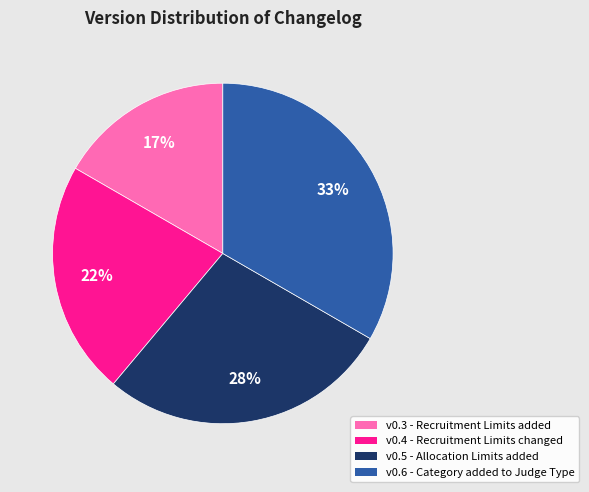

To the nearest percent, what is the average slice percentage?

25%